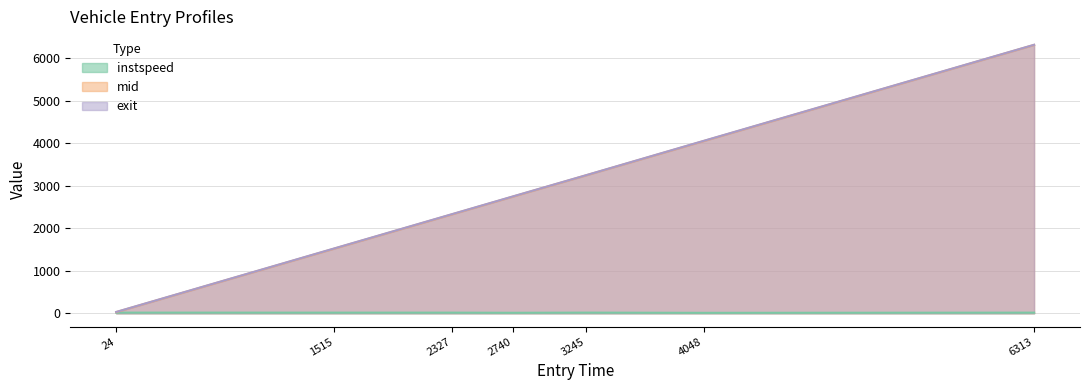

How many data points in mid are less than 2744?

3